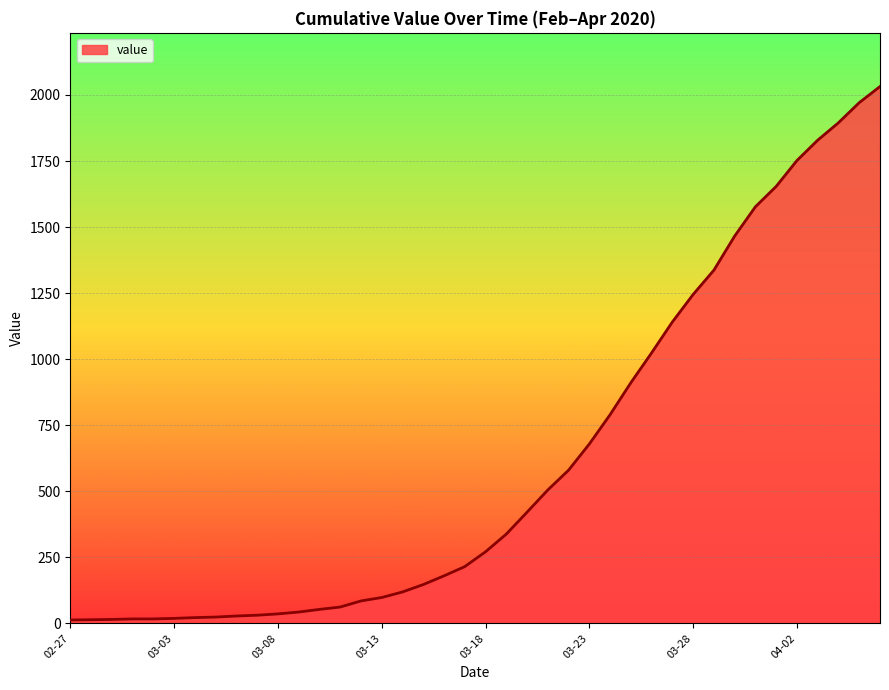

What is the difference between the maximum and minimum values?

2019